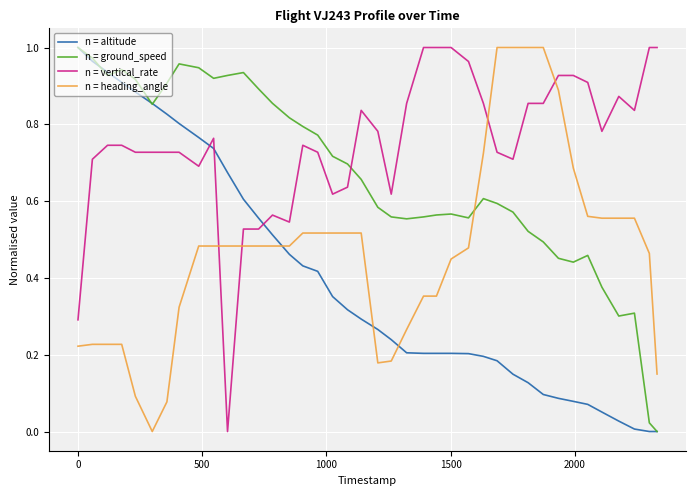

What is the difference between the maximum and minimum values in the n = heading_angle series?

1.0